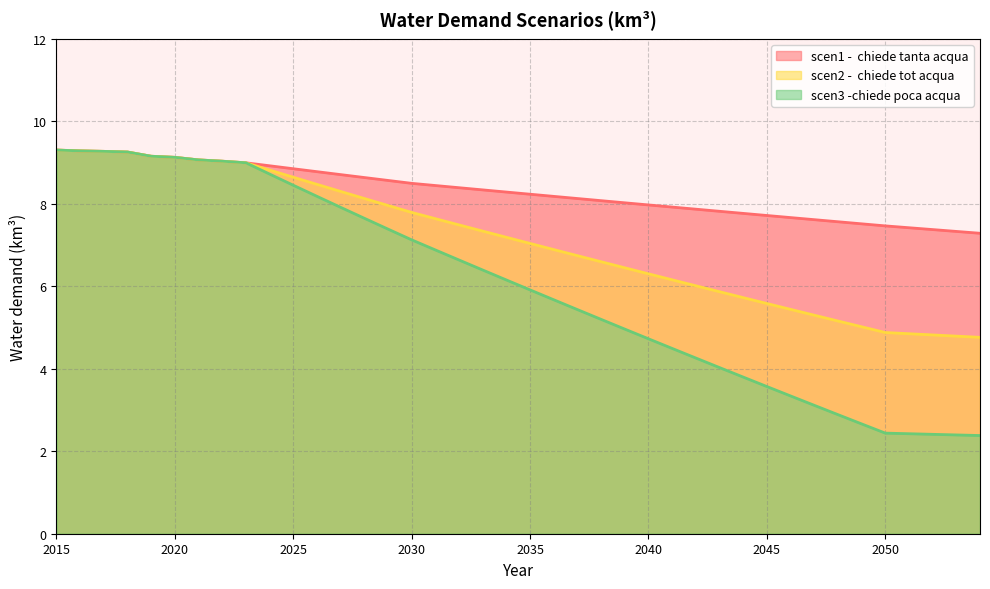

True or false: scen3 -chiede poca acqua and scen1 -  chiede tanta acqua intersect in this chart.

False